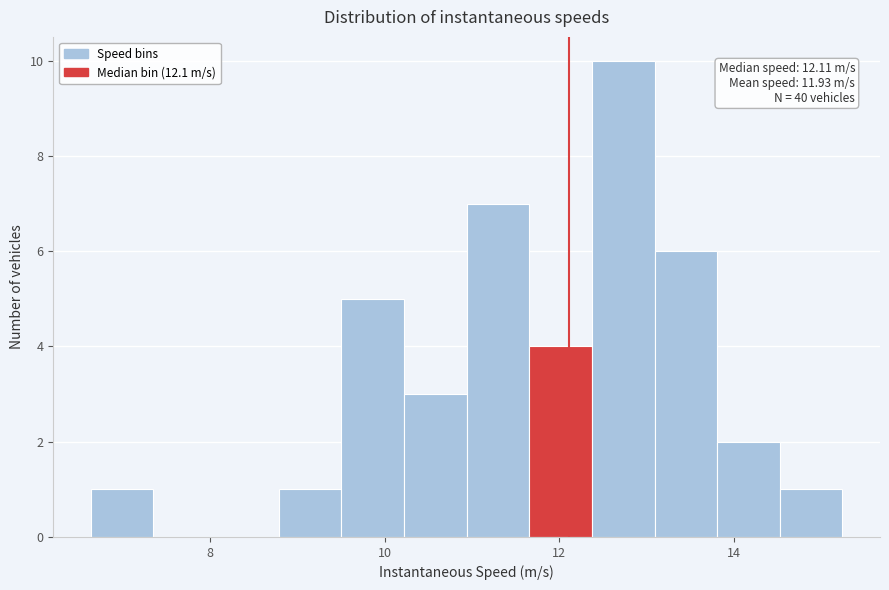

Read against the x-axis, roughly where is the centre of the tallest bar?

12.8